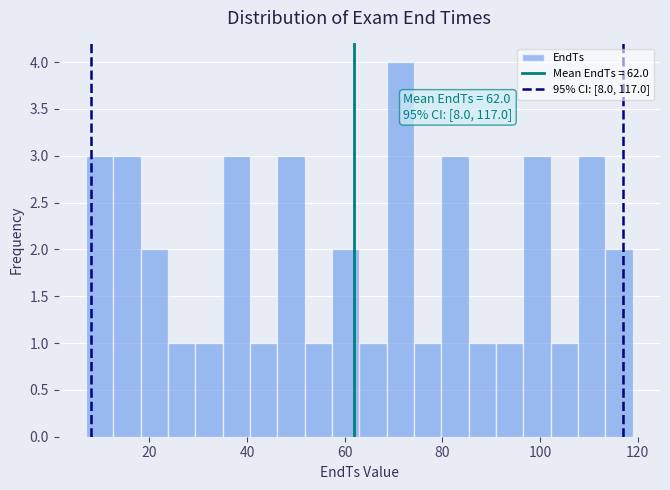

Read against the x-axis, roughly where is the centre of the tallest bar?

72